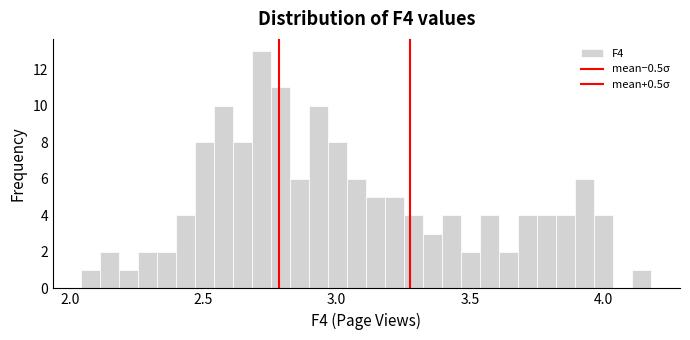

Read against the x-axis, roughly where is the centre of the tallest bar?

2.70